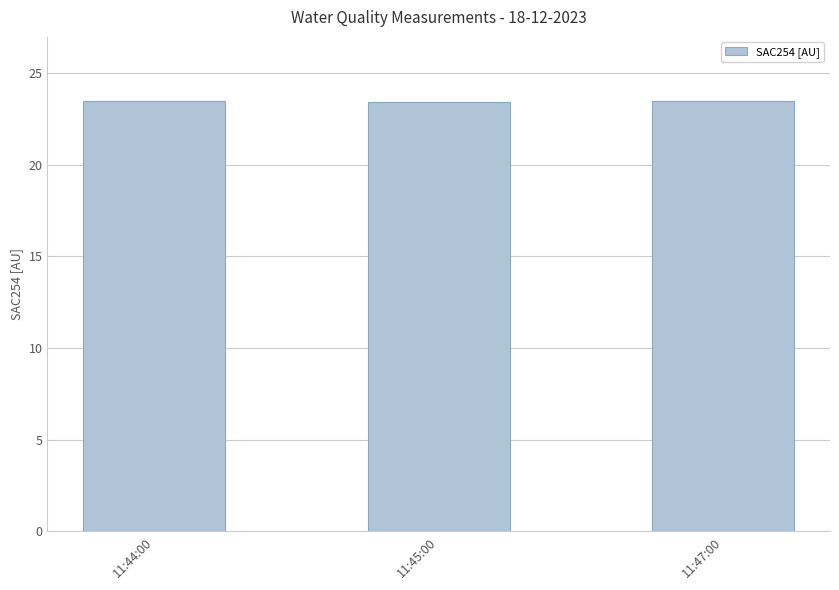

How many series are shown in this chart?

1